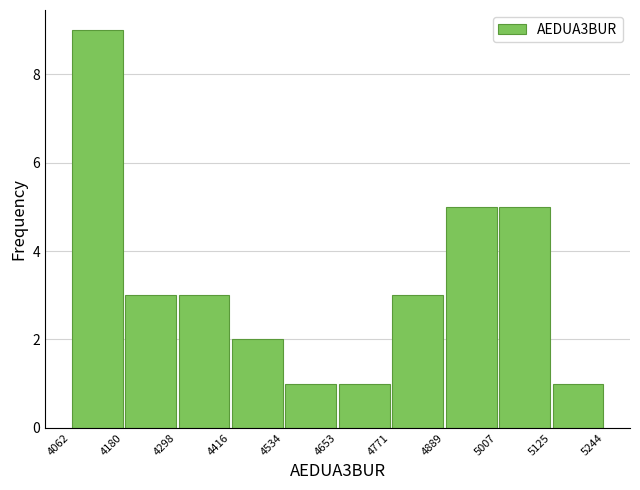

Over which range of the x-axis is the bar tallest?

4062 to 4180